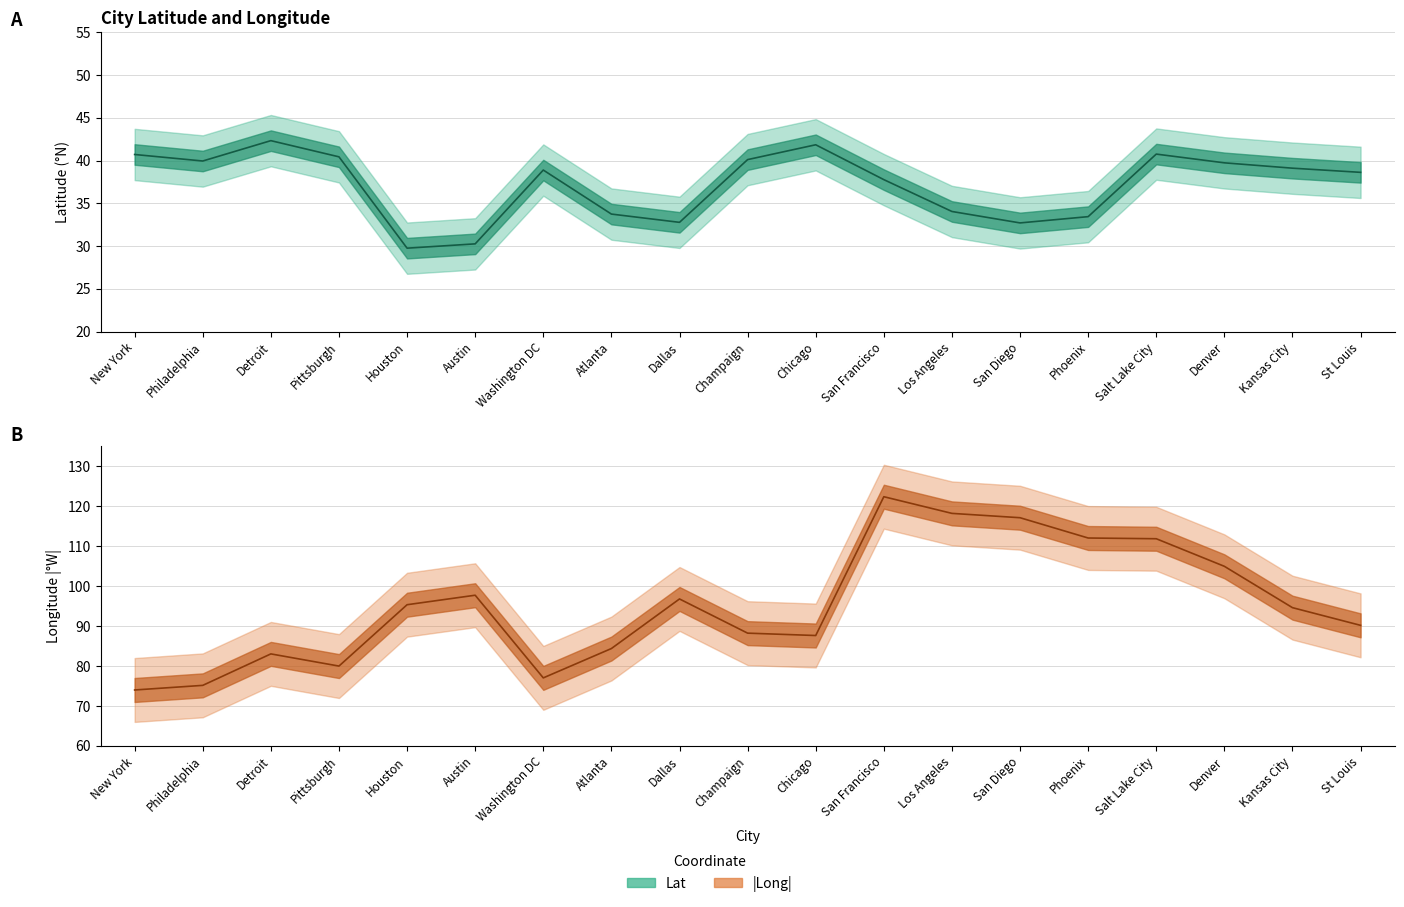

In Lat line, how many points are lower than both neighbors (excluding endpoints)?

4